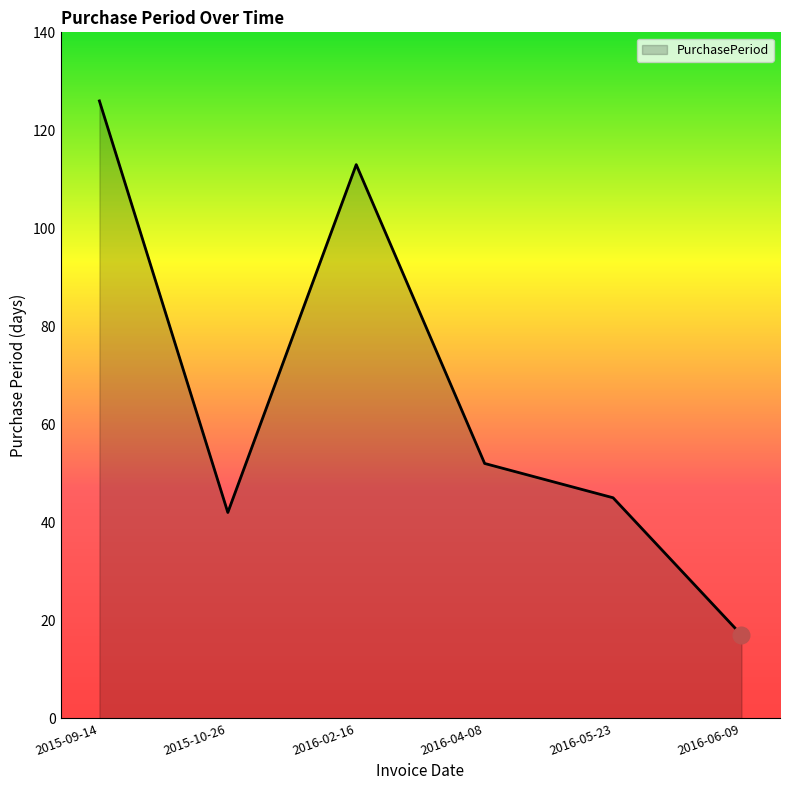

At which label is the value closest to 71?

2016-04-08